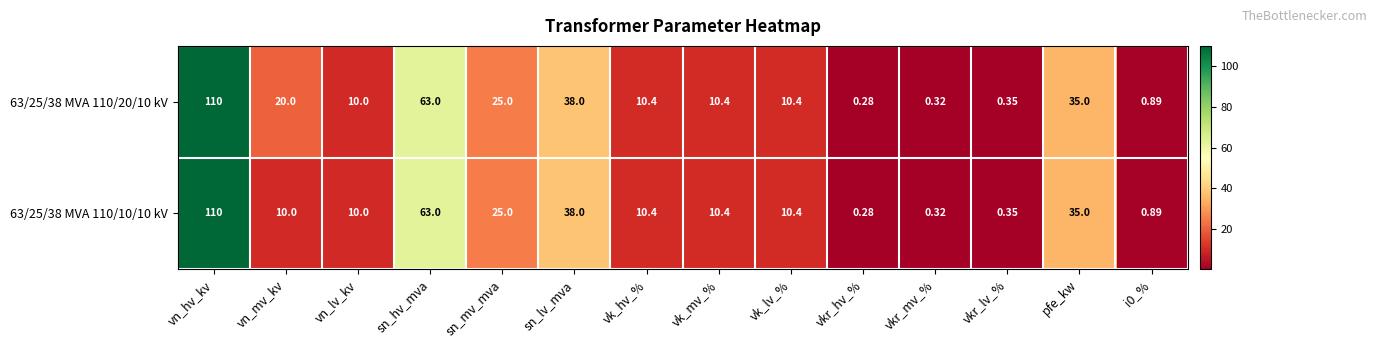

Where is 63/25/38 MVA 110/20/10 kV nearest to the value 55?

sn_hv_mva